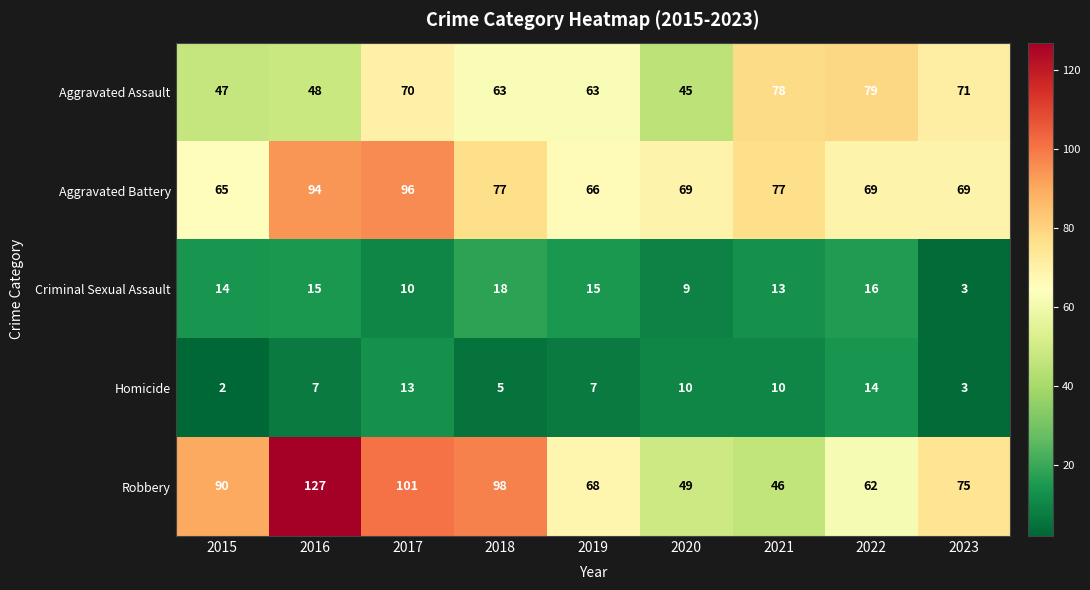

At how many categories does at least one series exceed 49?

9